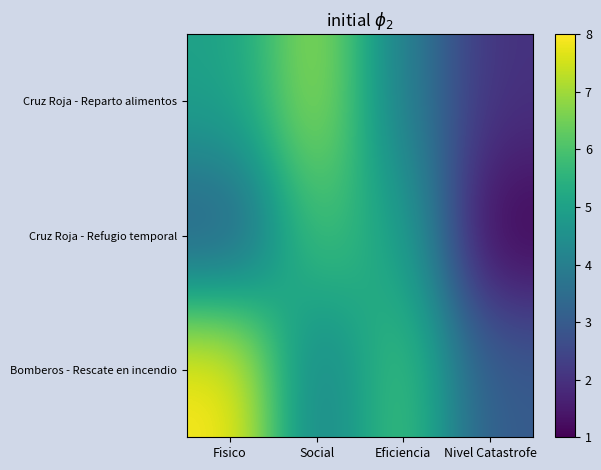

Which series has the largest total across all categories?

Bomberos - Rescate en incendio